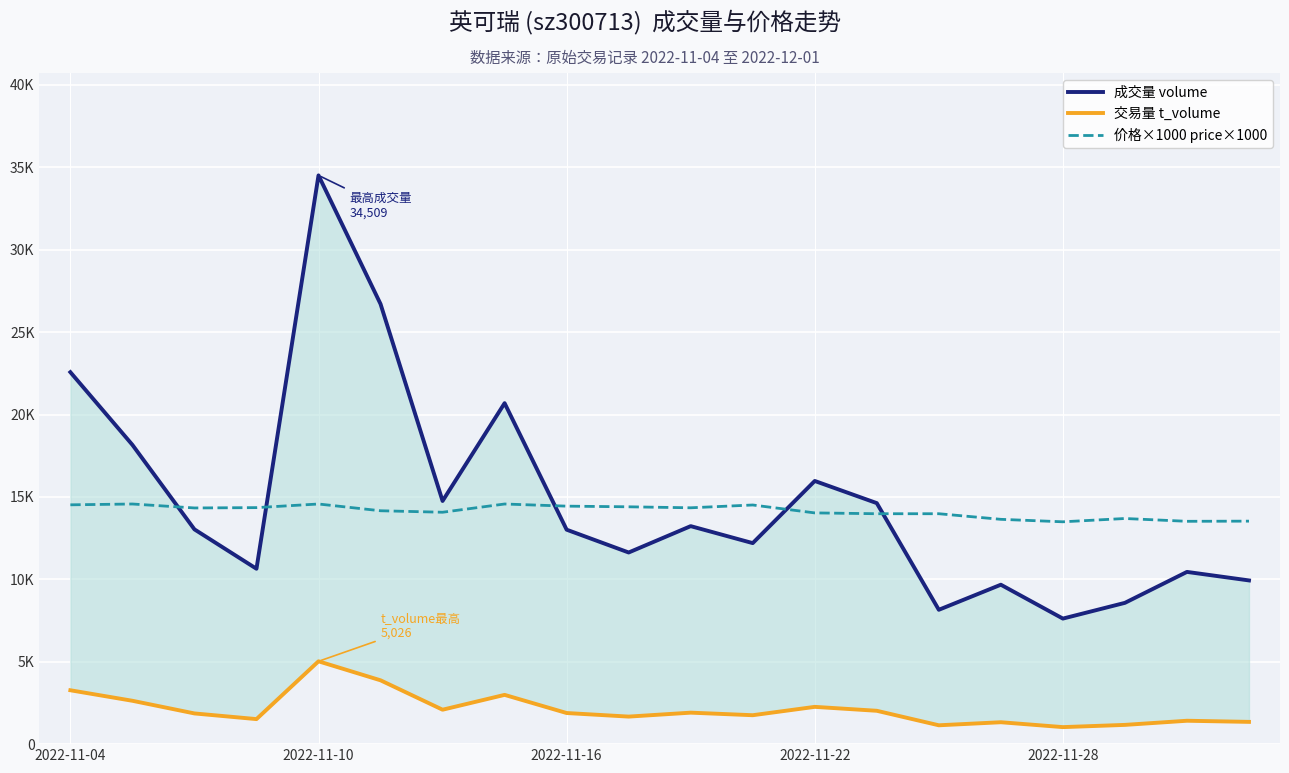

How many intersections are there between 成交量 volume and 价格×1000 price×1000?

5